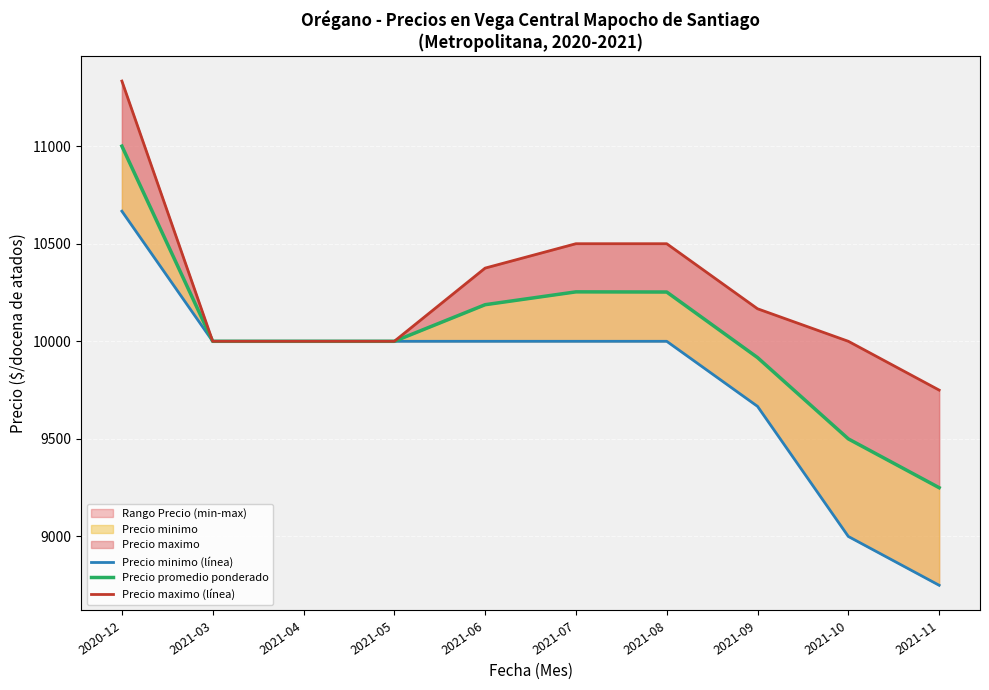

What is the average value of the Precio maximo (línea) series?

10262.5